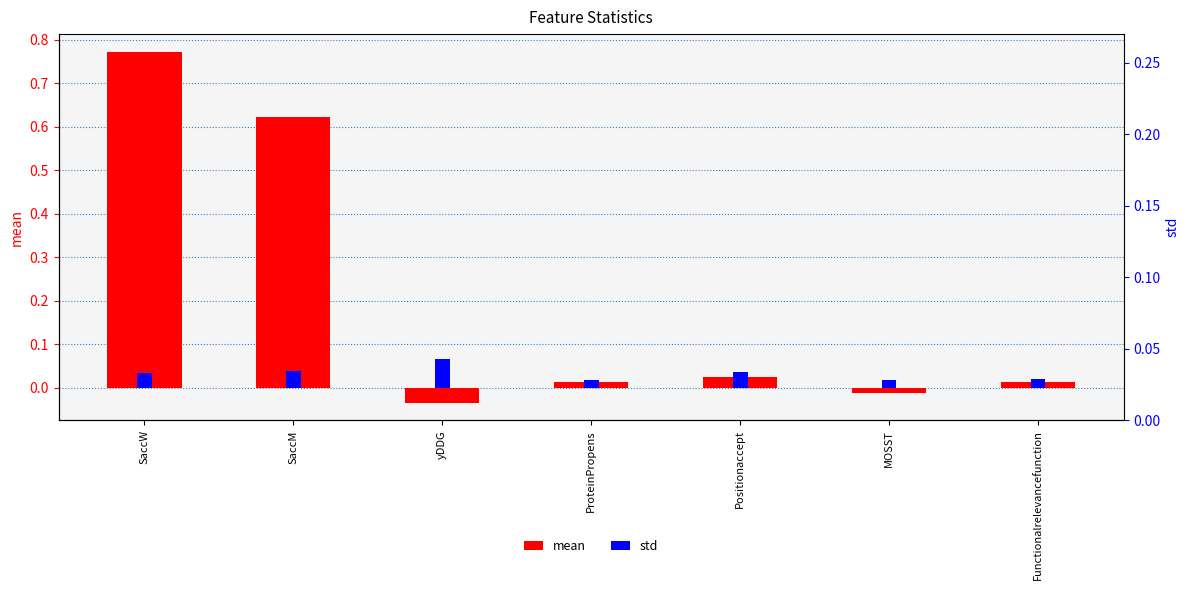

Which series has the largest total across all categories?

mean